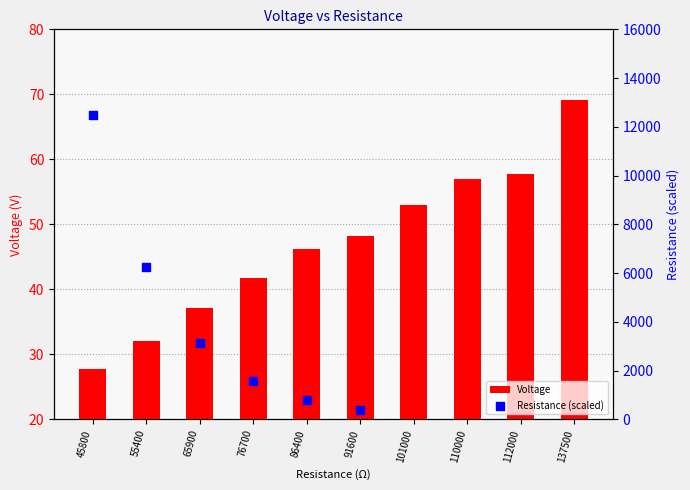

Which has a higher value, 101000 or 55400?

101000